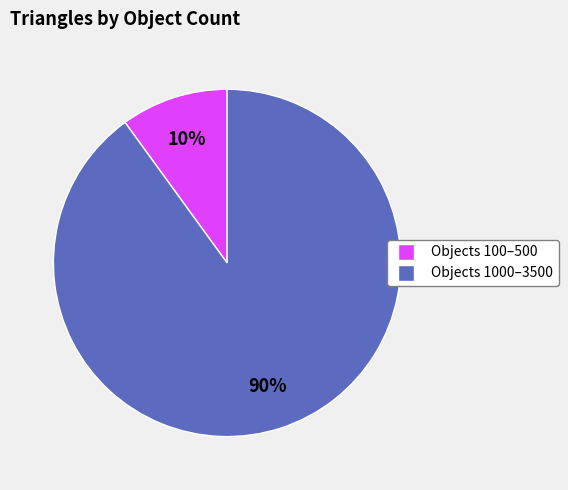

To the nearest percent, what is the difference between the largest and smallest slice percentages?

80%